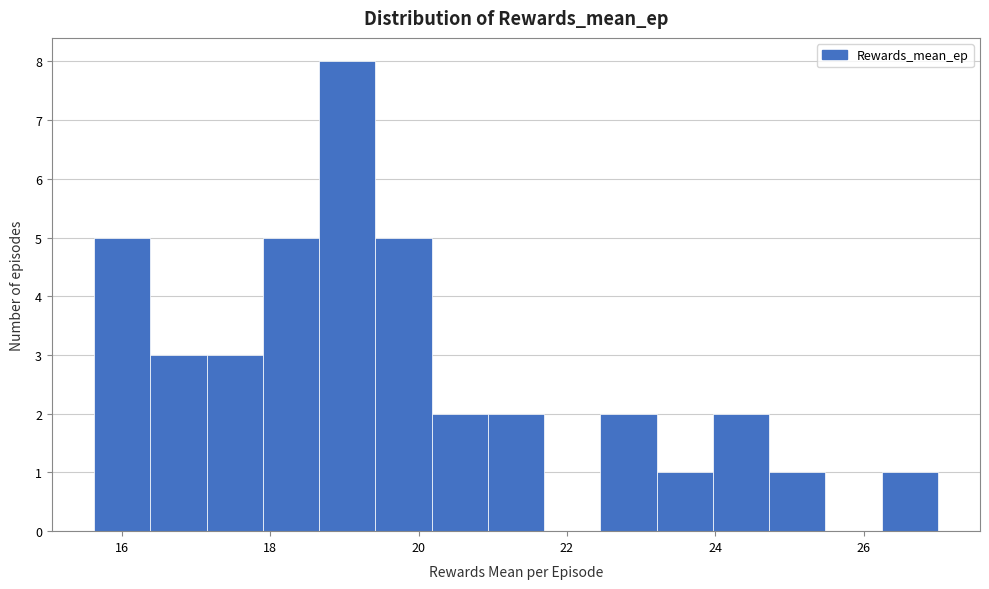

Around what value on the x-axis is the tallest bar? Give the approximate position of its centre, as read against the axis.

19.0